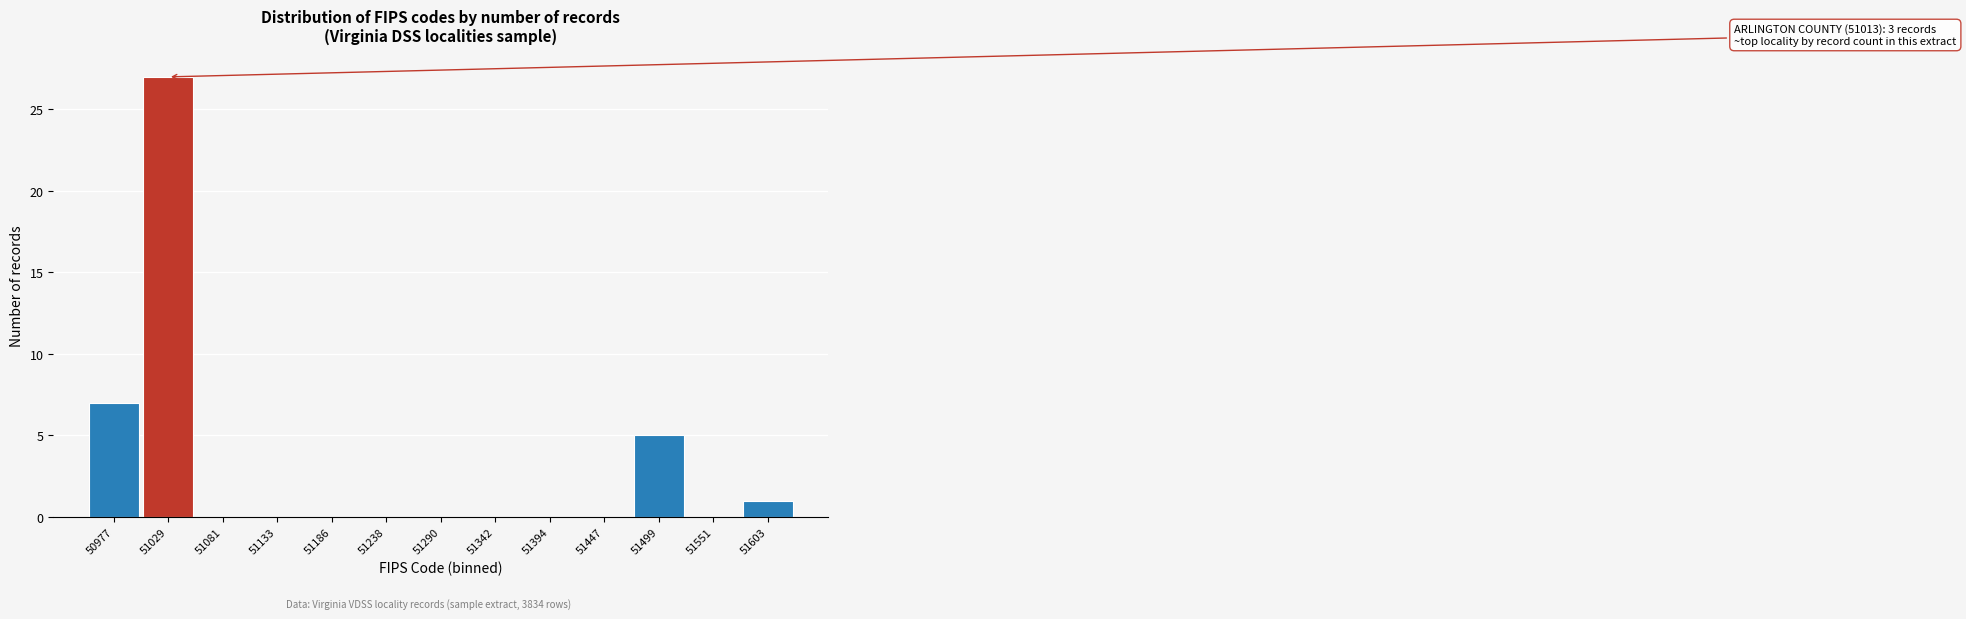

Which range on the x-axis has the tallest bar?

51000 to 51060